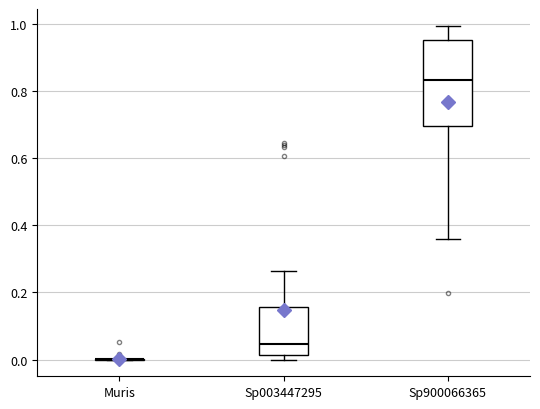

Reading left to right, transcribe this box plot: for each box, give where its median line is, the range the box spans, and where its two whiskers end, as read against the y-axis. The values are not printed on the chart, so give them approximately, as read against the axis.

Muris: box collapsed to a line at 0.00, whiskers 0.00 to 0.00
Sp003447295: median 0.04, box 0.02 to 0.16, whiskers 0.00 to 0.26
Sp900066365: median 0.84, box 0.70 to 0.96, whiskers 0.36 to 1.00